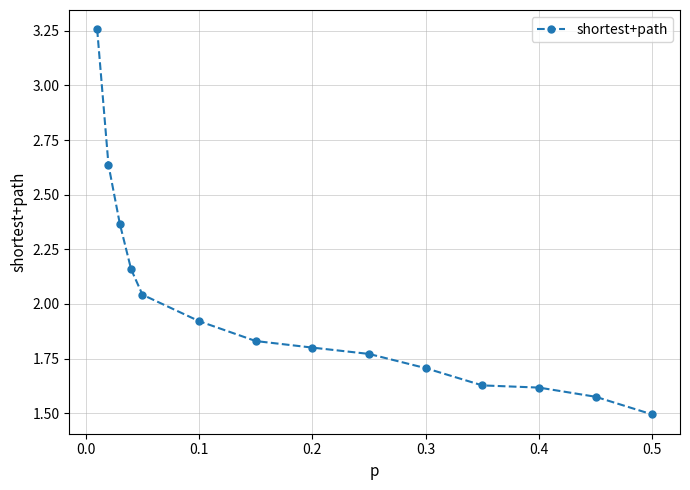

How many lines are shown in the chart?

1